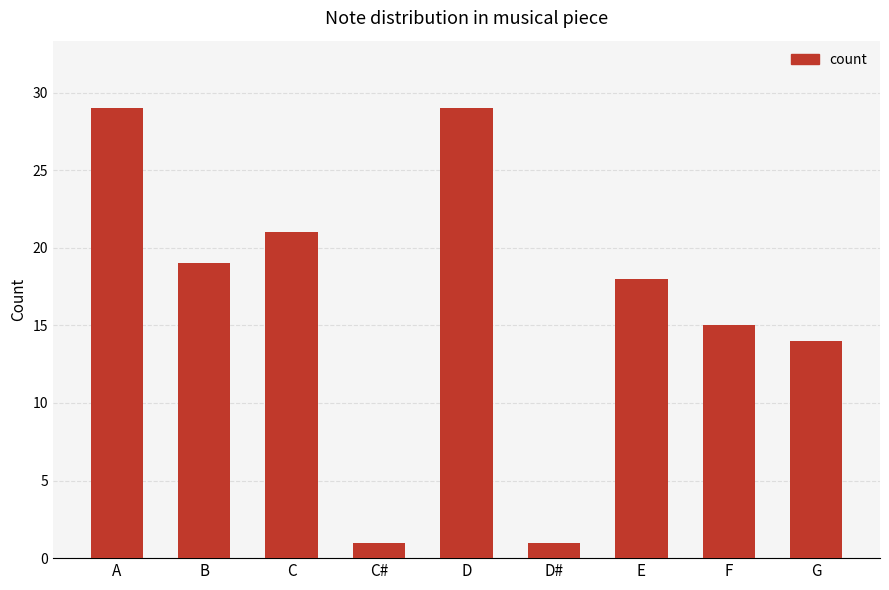

How many data points are less than 18?

4